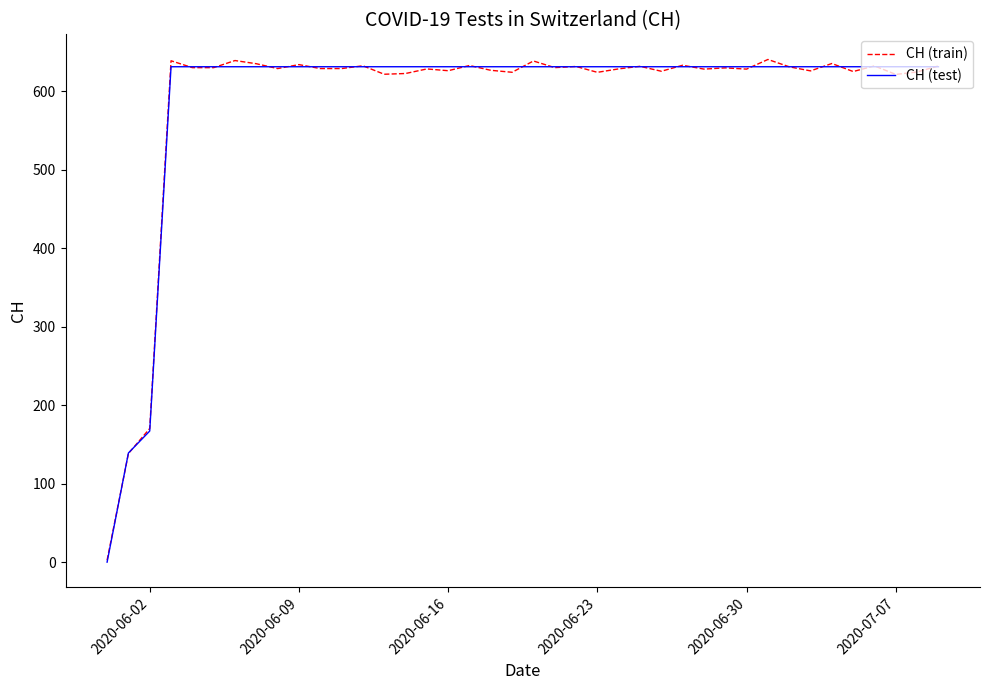

What is the maximum value for CH (test)?

631.0